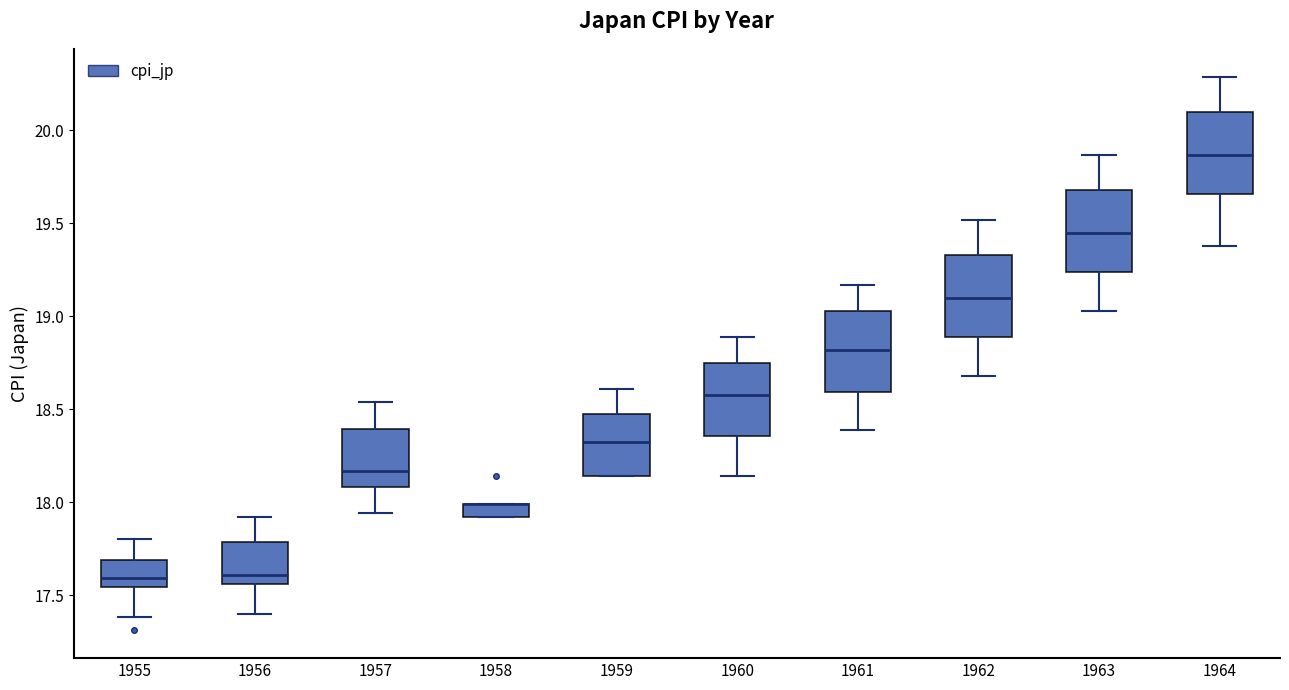

Where is the lower edge of the box at x = 1958 on the y-axis? The values are not printed on the chart, so give them approximately, as read against the axis.

17.90